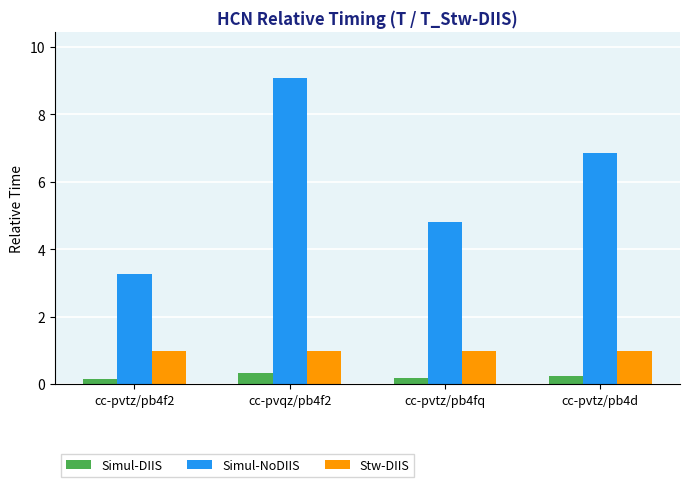

How many values in the Simul-NoDIIS series exceed 6?

2